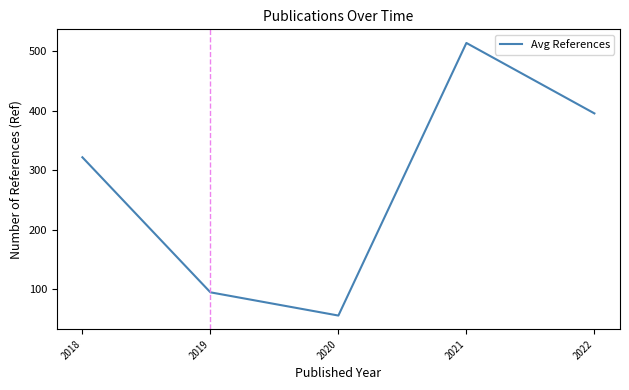

Count the number of data series in this chart.

1